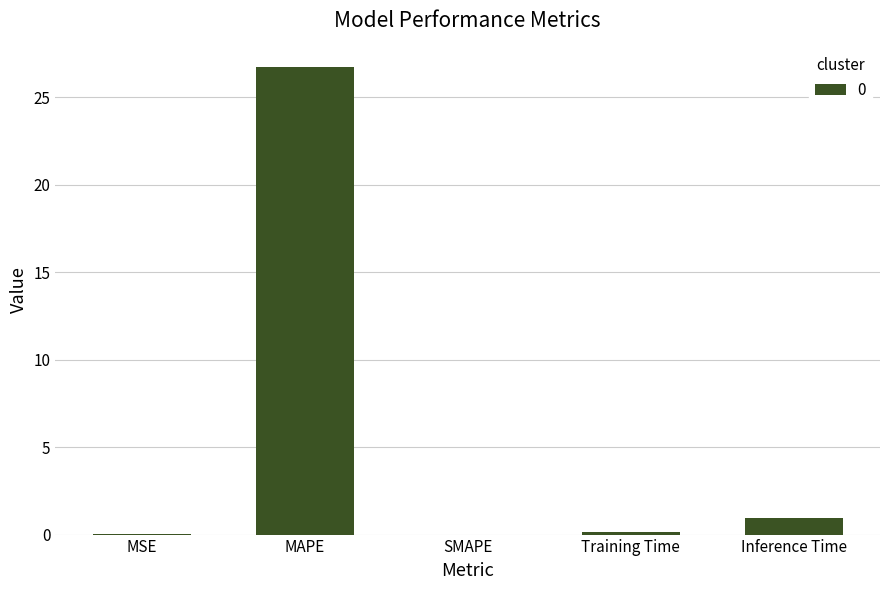

At which category does the chart reach its peak across all series?

MAPE